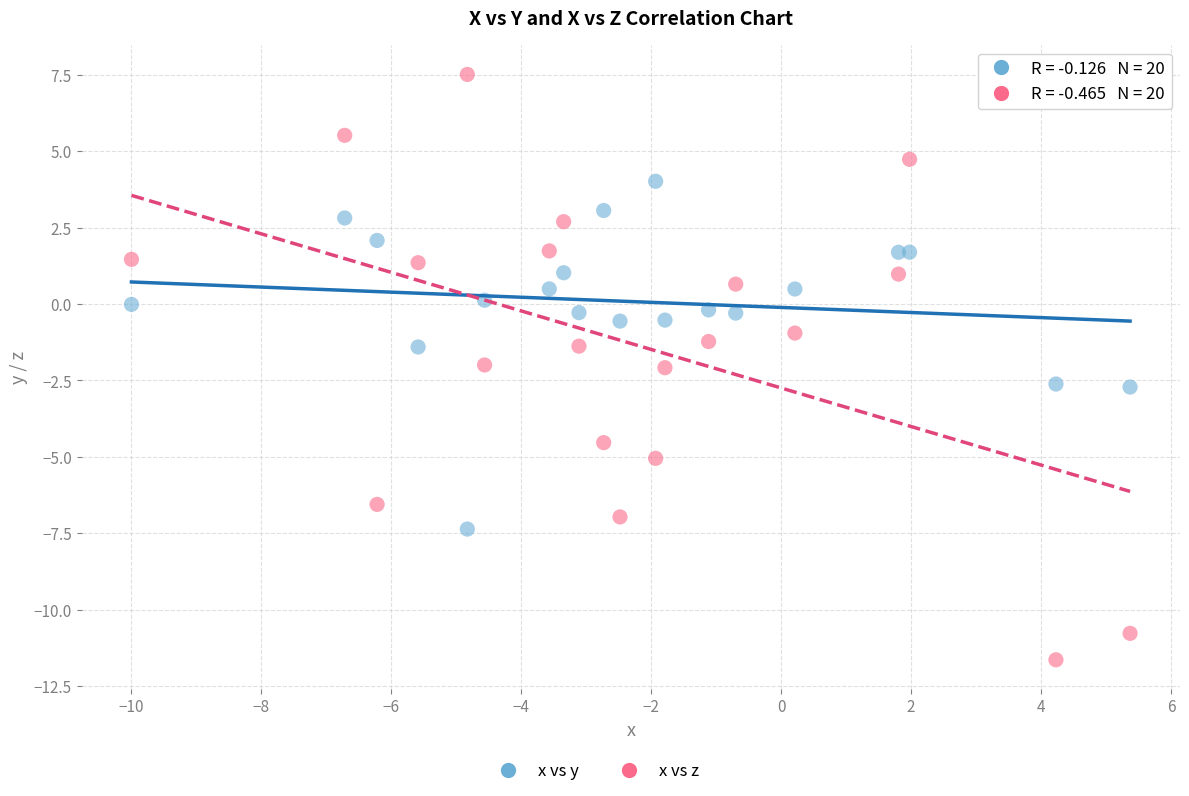

Which series reaches the maximum Y coordinate?

x vs z